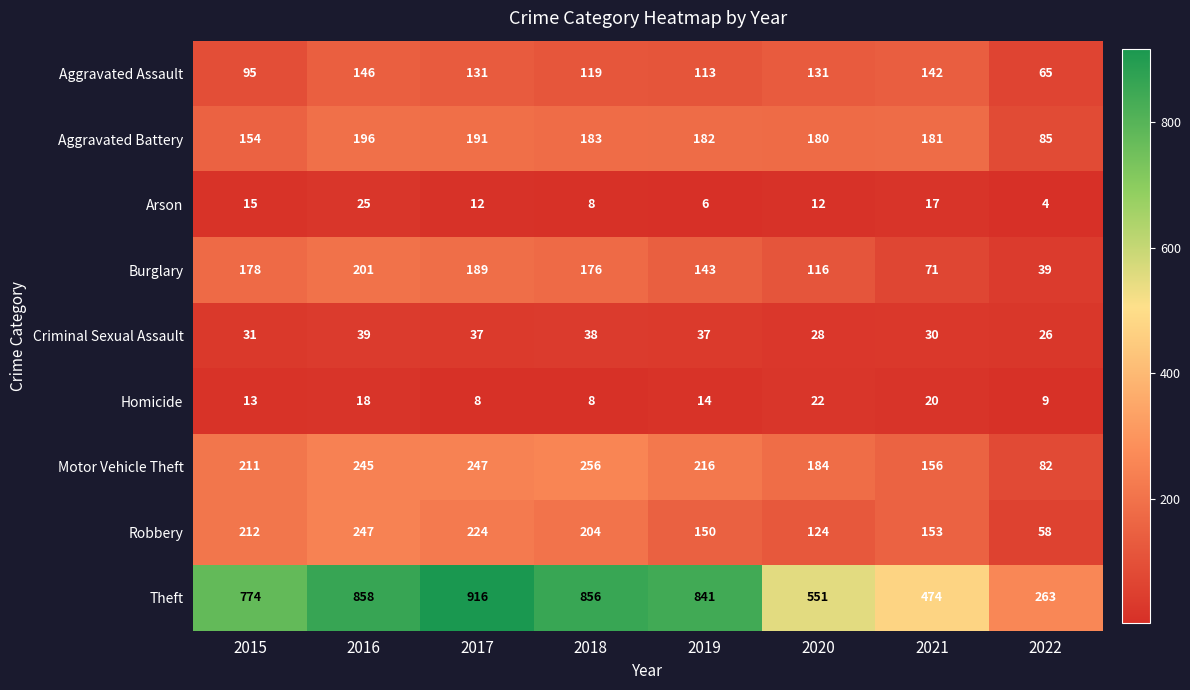

The value of Theft at 2022 is 127. True or false?

False